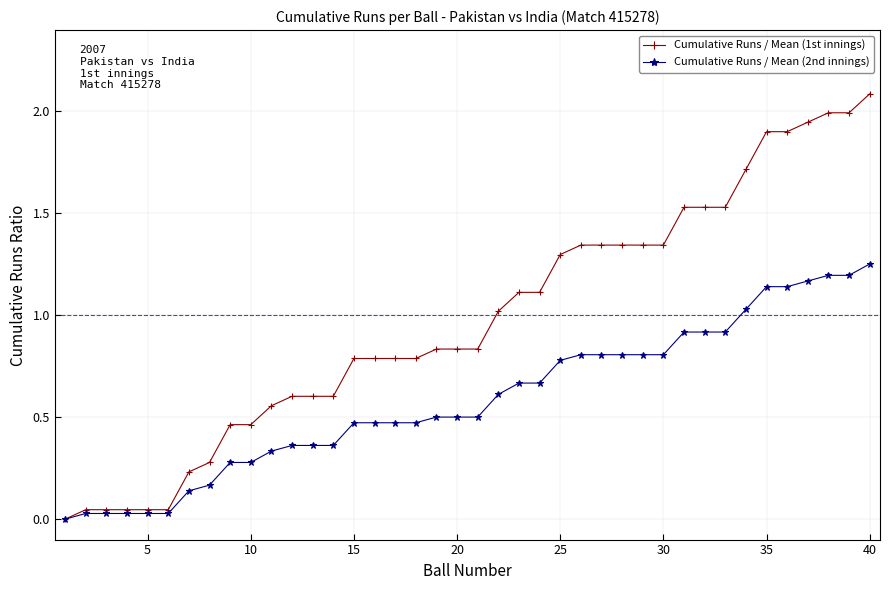

What is the maximum value shown in the chart?

2.1